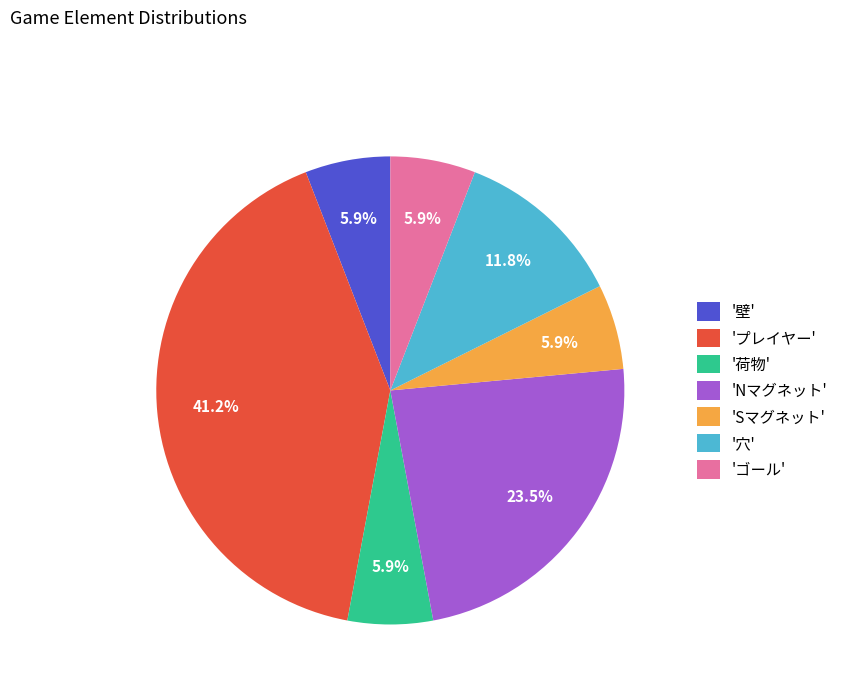

What is the ratio of the value at 'Sマグネット' to the value at '荷物'?

1.0